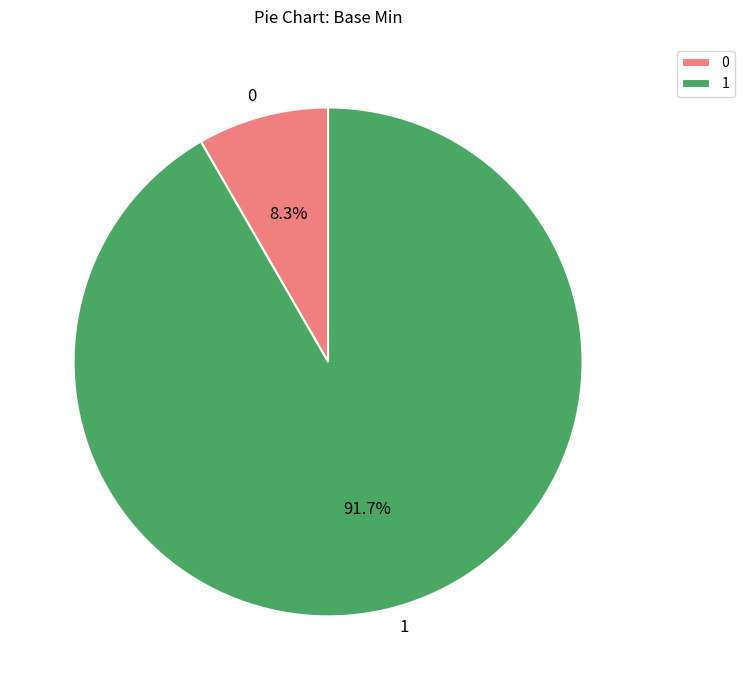

What portion of the pie excludes 1?

8.3%